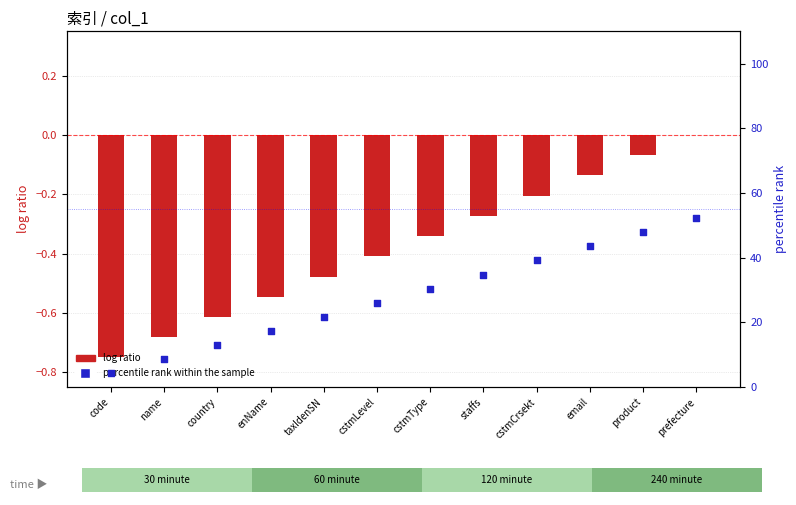

What is the change in value from enName to cstmType?

+13.0